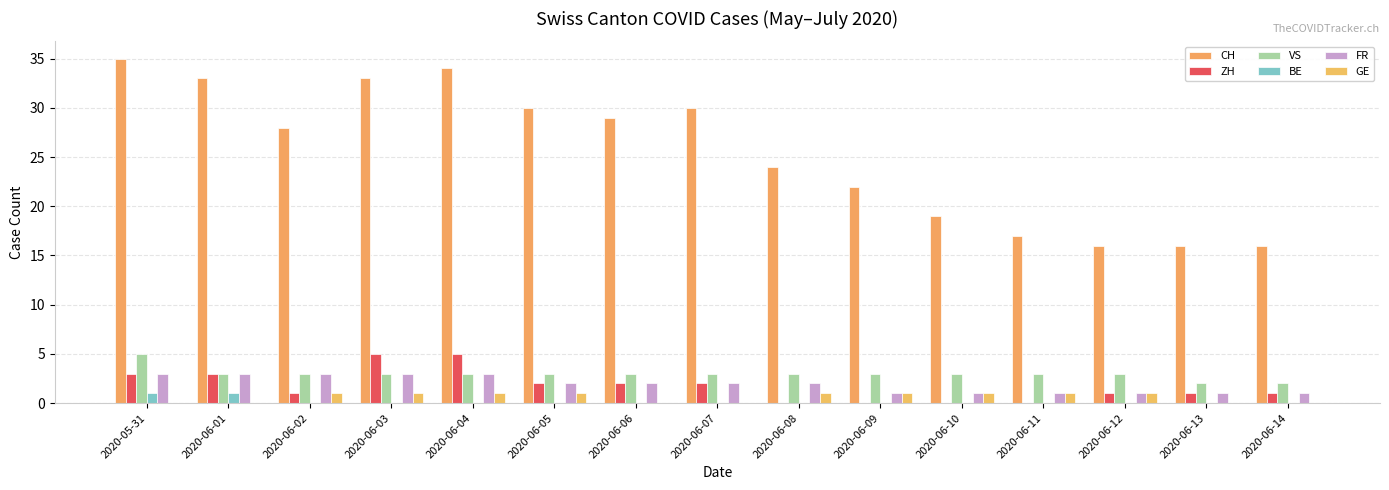

What is the maximum value for FR?

3